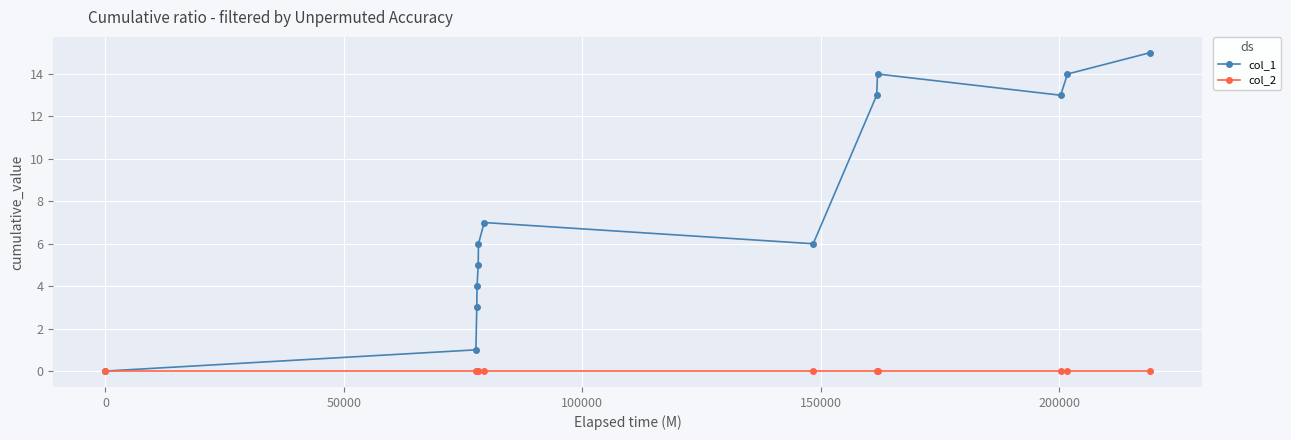

Count the number of categories in the chart.

13